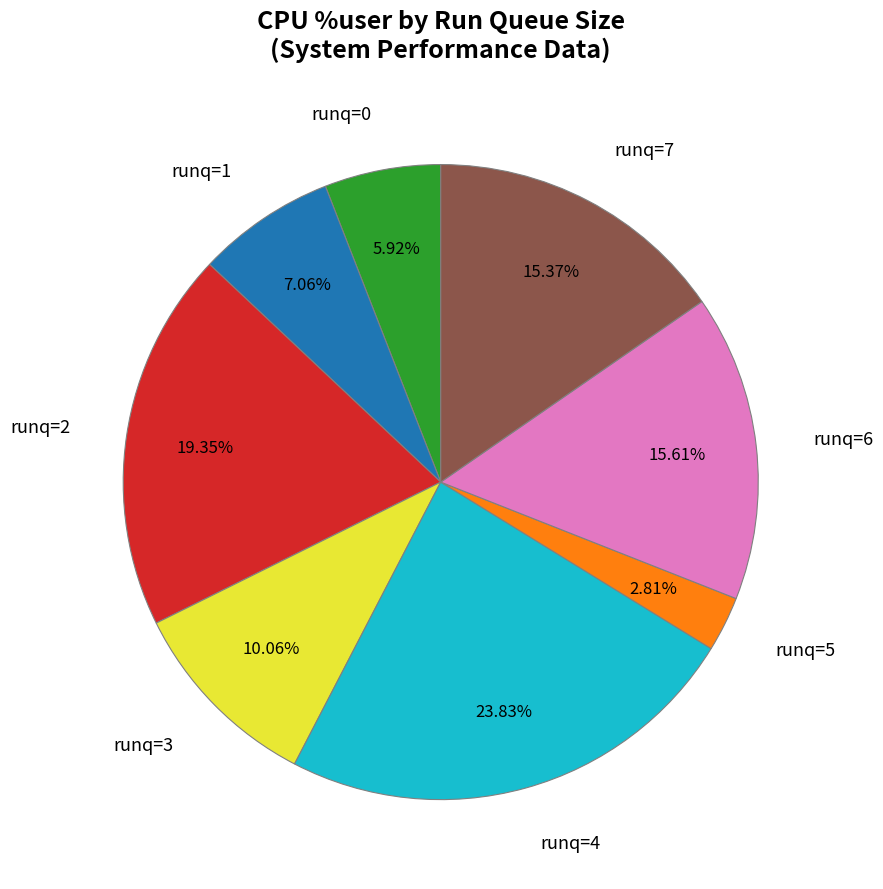

Do runq=1 and runq=4 together represent more than half of the pie?

No